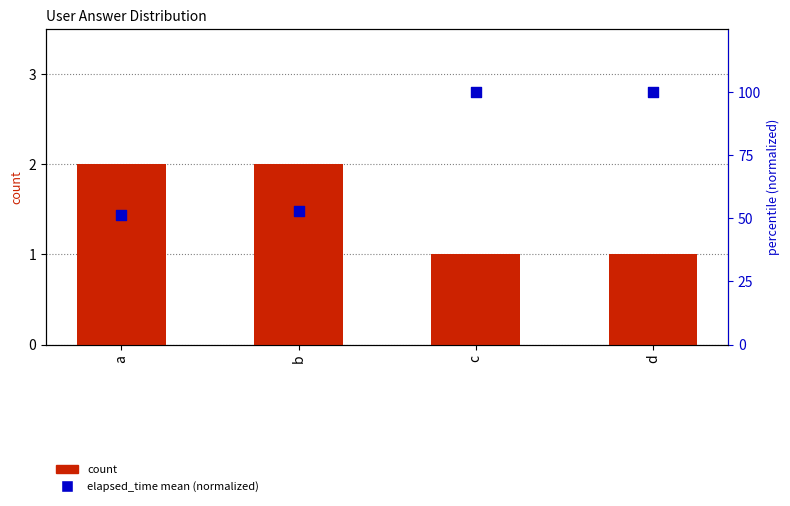

What is the total value across all series at a?

53.5